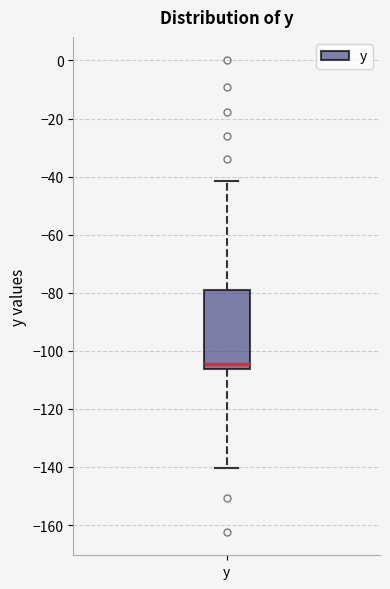

Transcribe this box plot: give where the median line is, the range the box spans, and where the two whiskers end, as read against the y-axis. The values are not printed on the chart, so give them approximately, as read against the axis.

median -104, box -106 to -80, whiskers -140 to -42